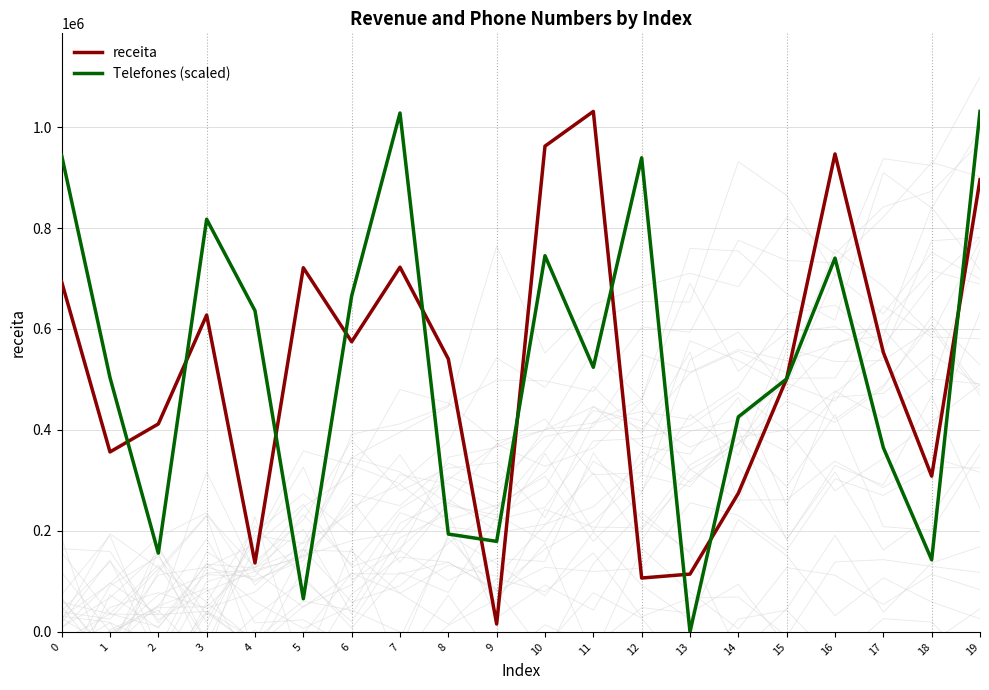

Where is receita nearest to the value 523317?

8